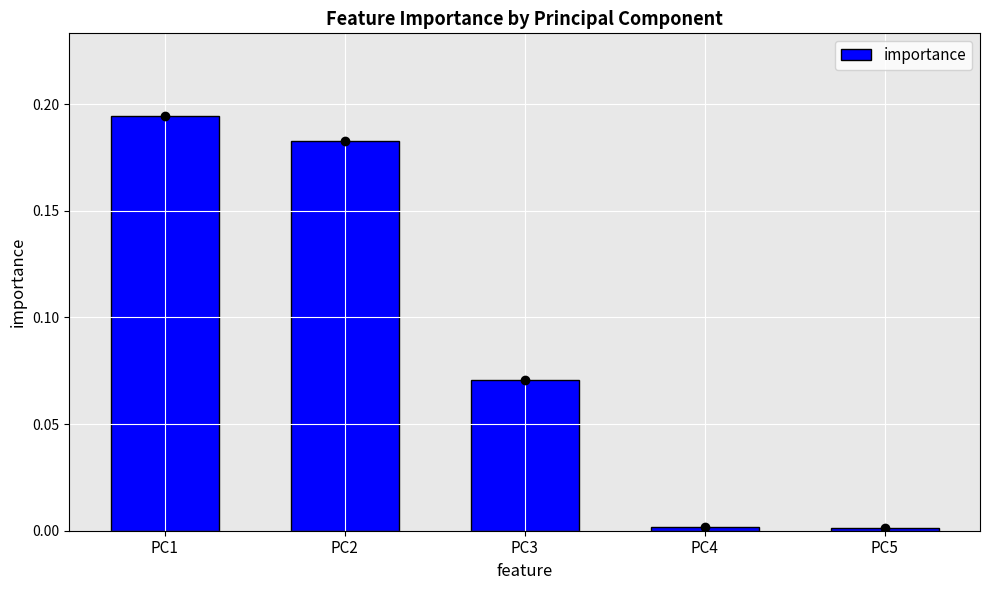

Reading right to left, list all the values displayed in this chart.

0.0	0.0	0.1	0.2	0.2